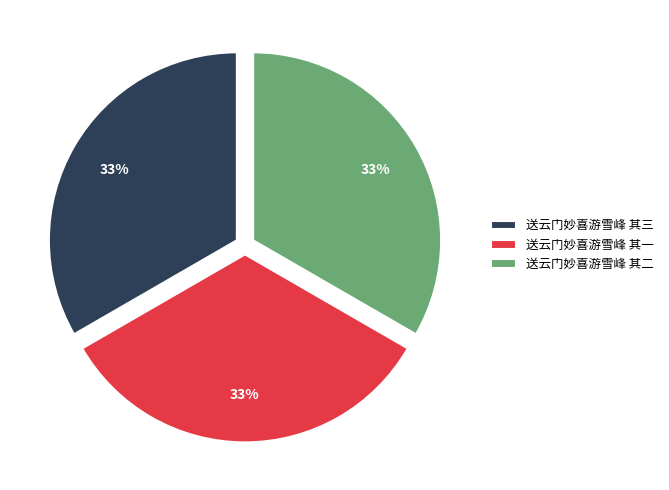

What percentage is the 送云门妙喜游雪峰 其一 slice, to the nearest percent?

33%